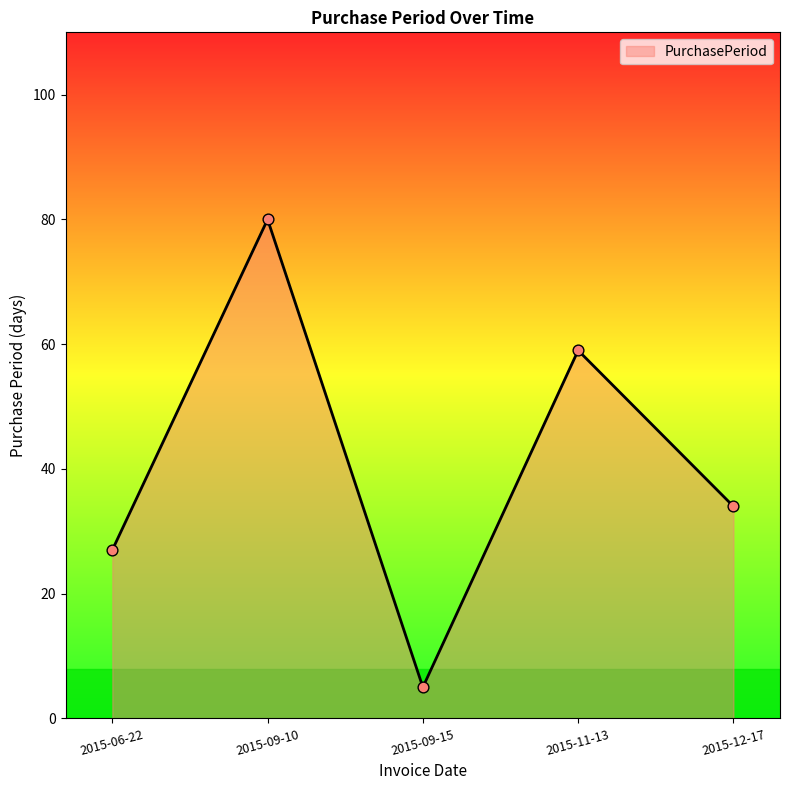

What is the change in value from 2015-09-15 to 2015-12-17?

+29